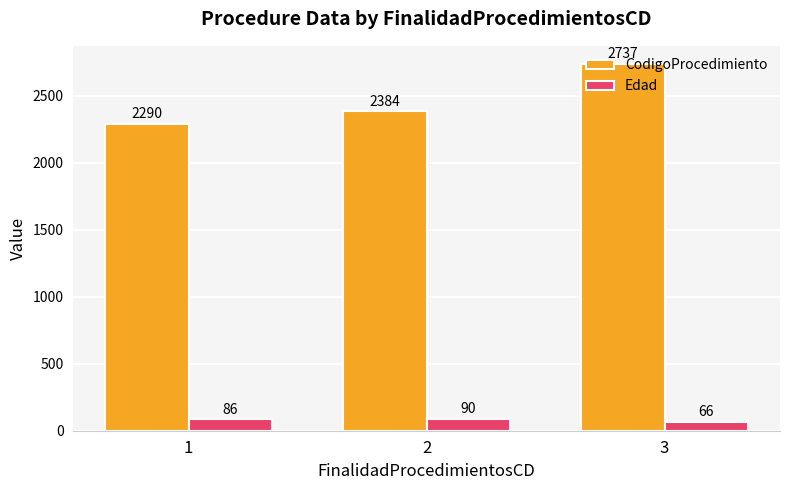

Which series has the largest range (max minus min)?

CodigoProcedimiento